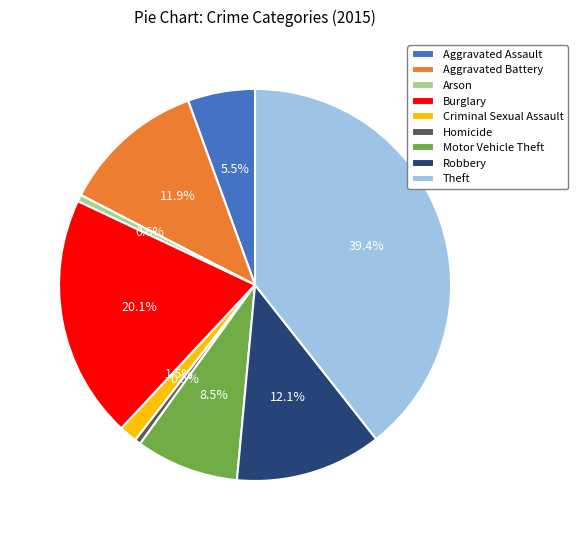

True or false: Criminal Sexual Assault accounts for 10% of the total.

False